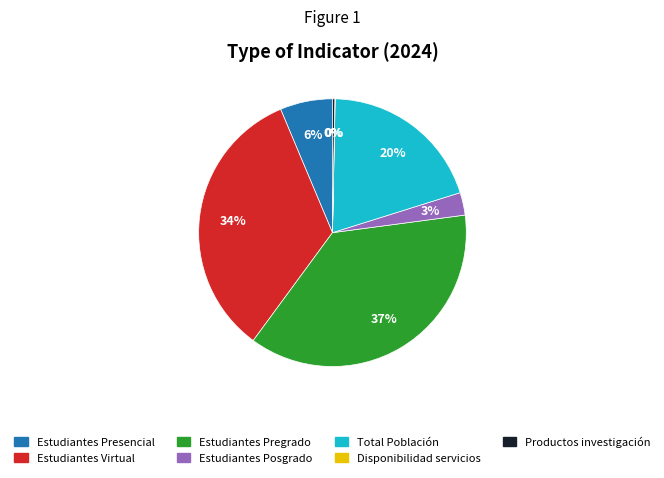

To the nearest percent, what is the average slice percentage?

14%